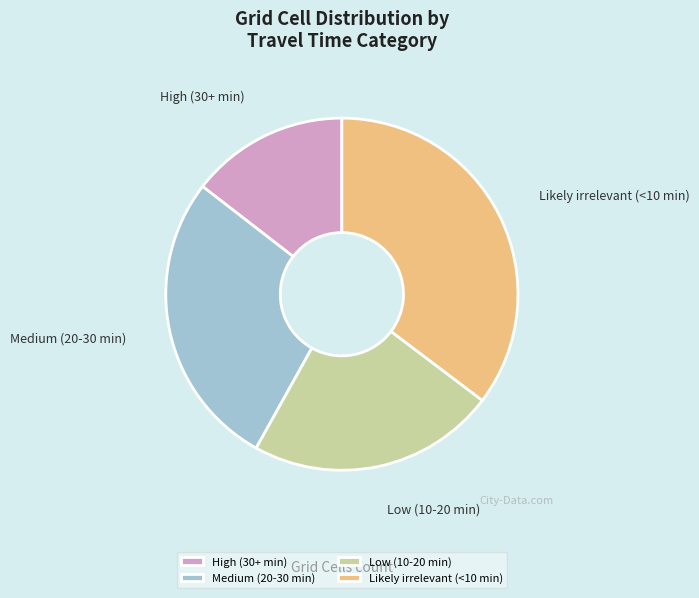

The Medium (20-30 min) slice represents 21% of the pie. True or false?

False